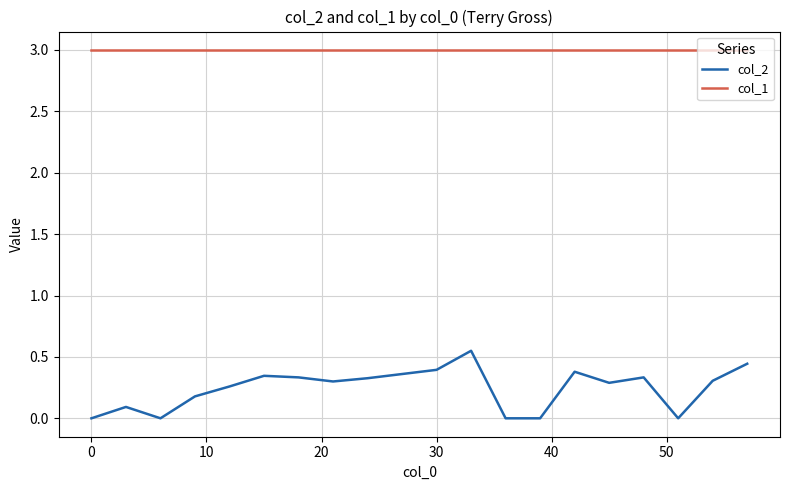

How many lines are shown in the chart?

2